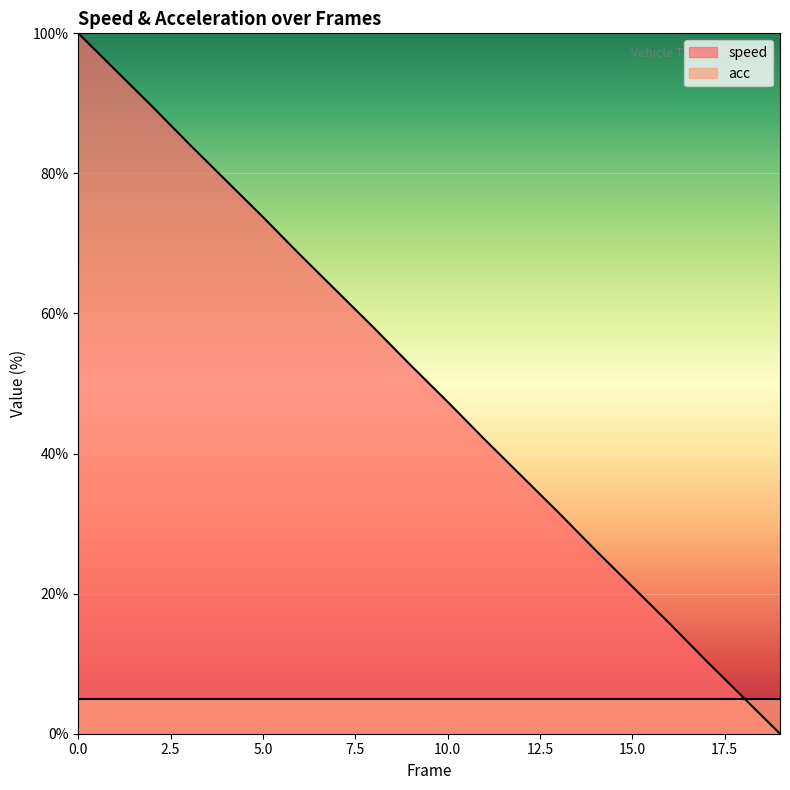

Is it true that the value at 7 is 100.8?

False